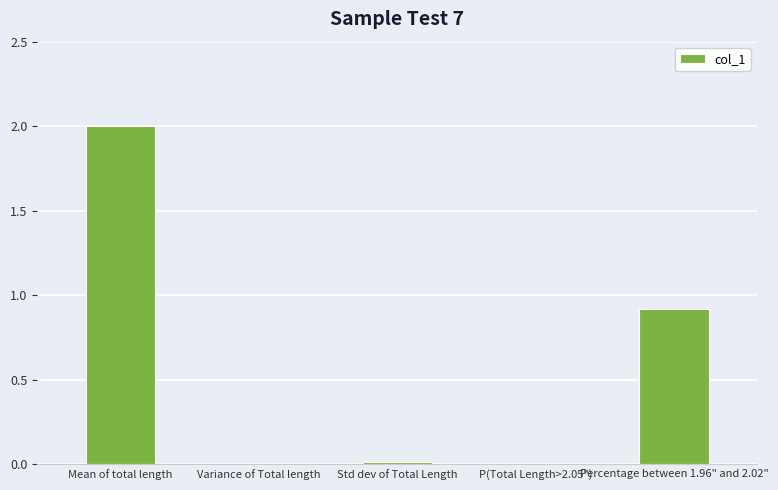

At which label is the value closest to 1?

Percentage between 1.96" and 2.02"